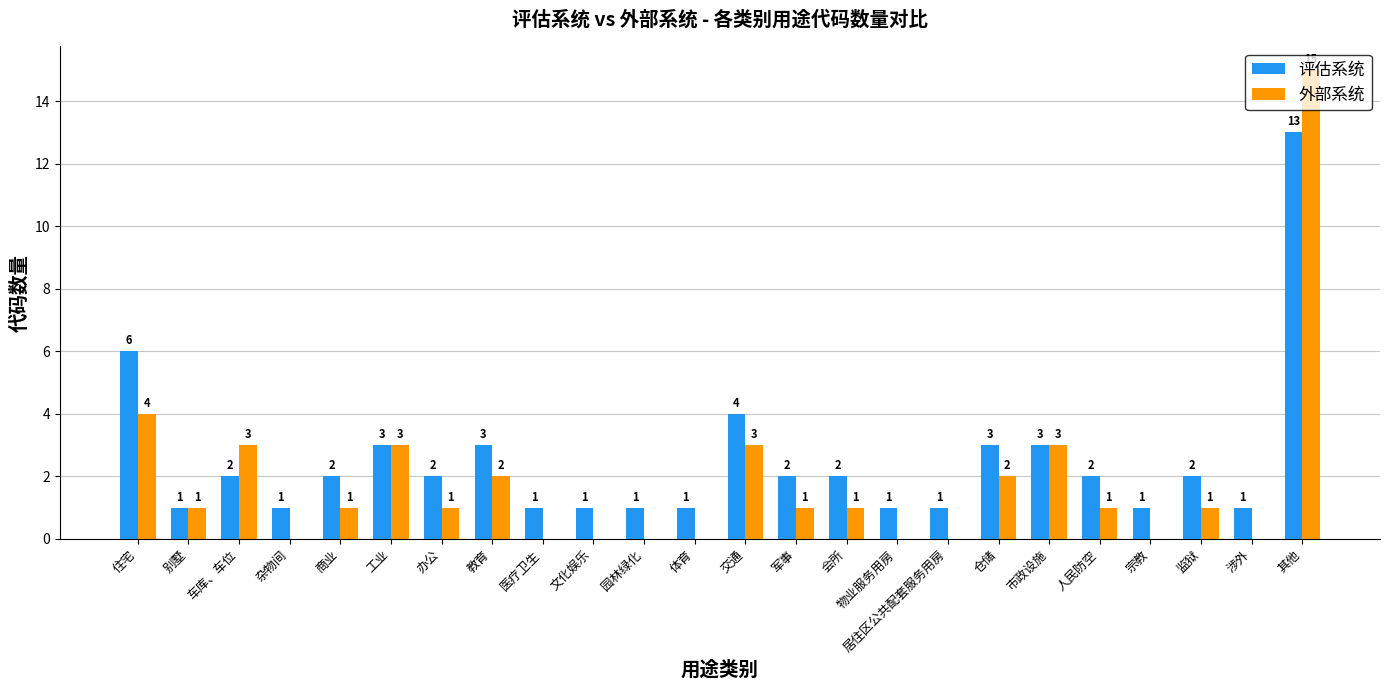

Is it true that 评估系统 equals 3 at 商业?

False